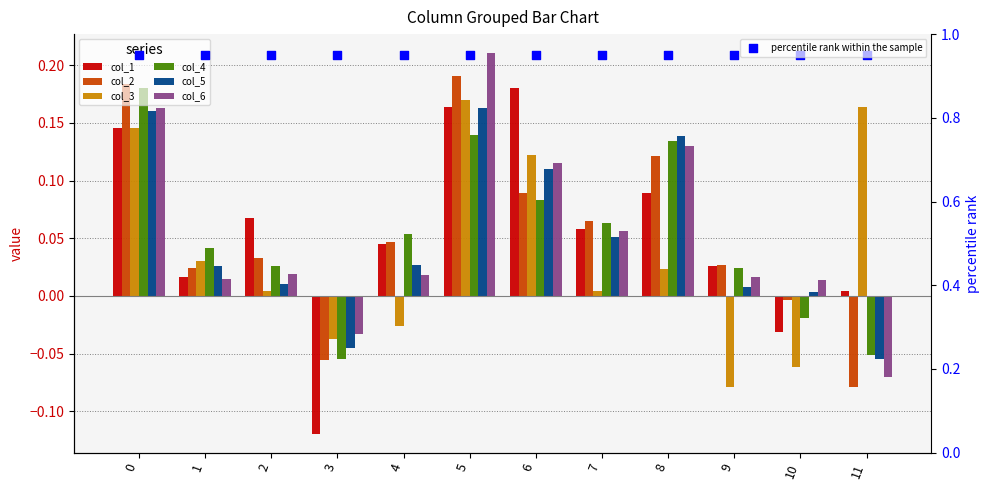

Is the value of col_2 at 0 greater than the value of col_6 at 4?

Yes